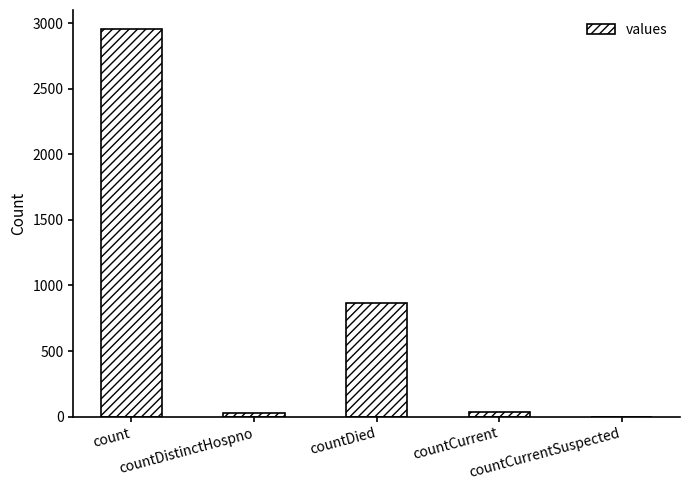

How many values are above zero?

4